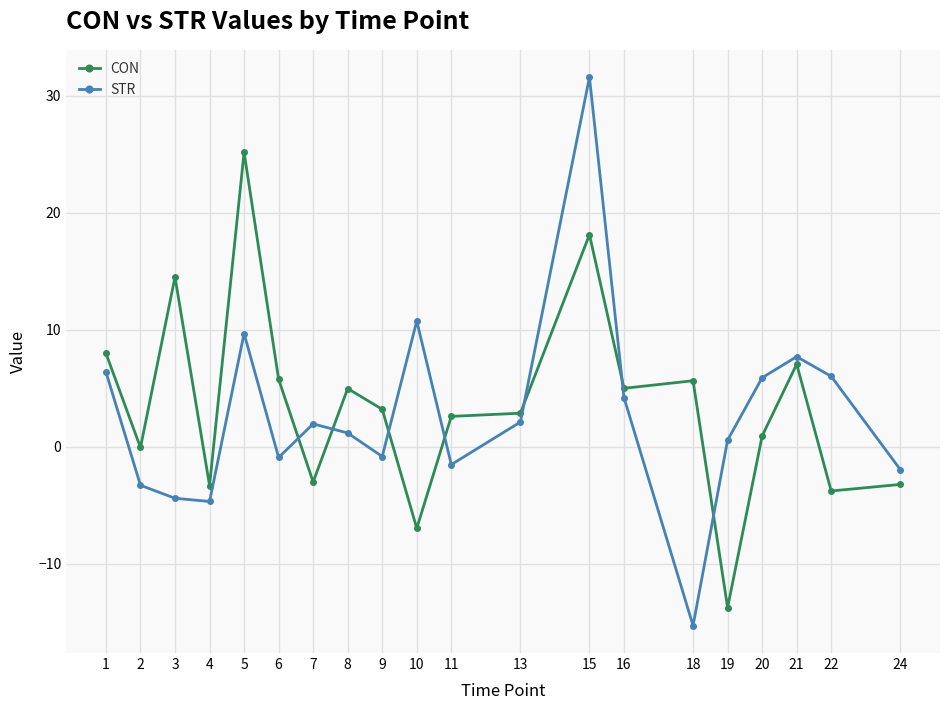

Which series has the largest total across all categories?

CON